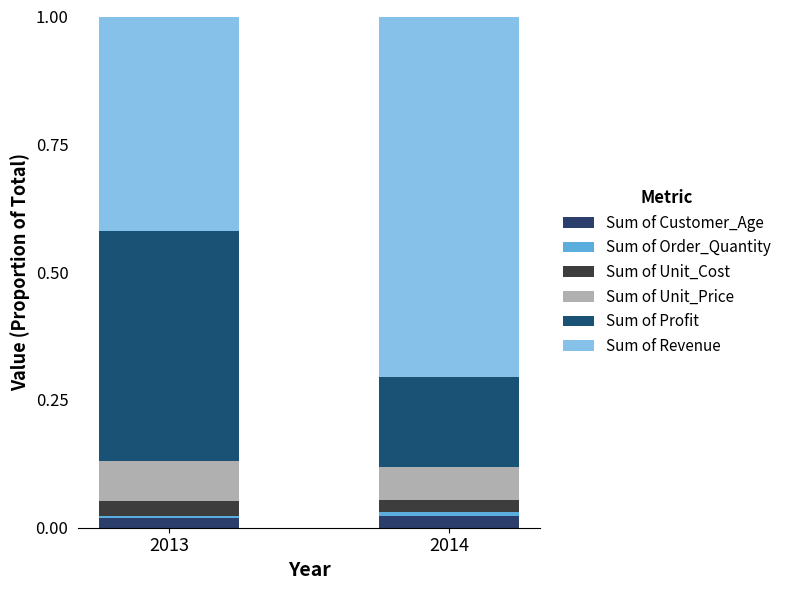

True or false: Sum of Revenue has a value of 0.7 at 2013.

False